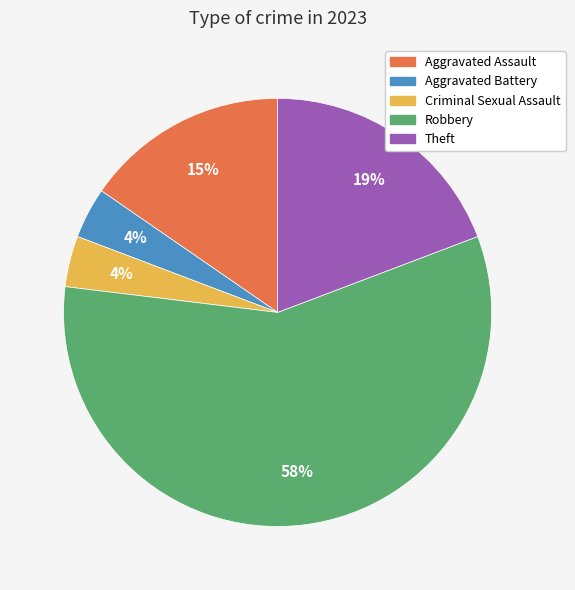

What percentage is the Robbery slice, to the nearest percent?

58%